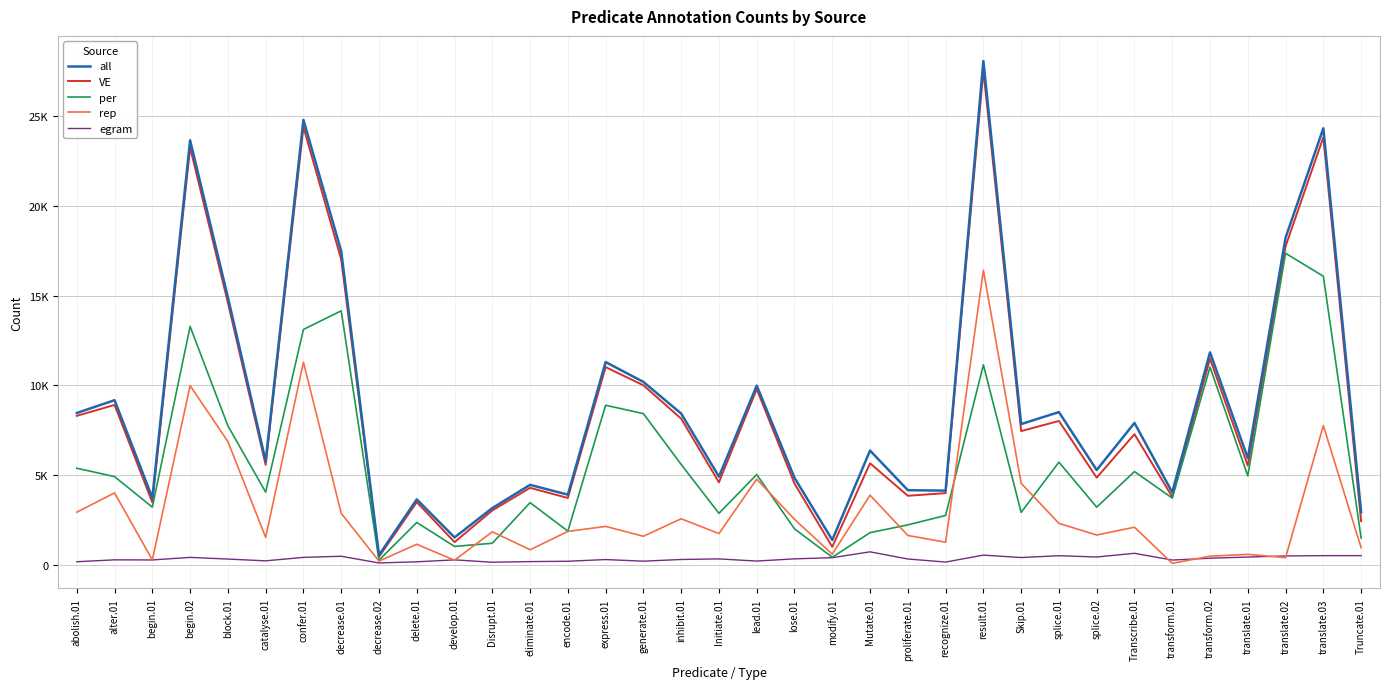

What are all the series names shown in the legend?

all, VE, per, rep, egram